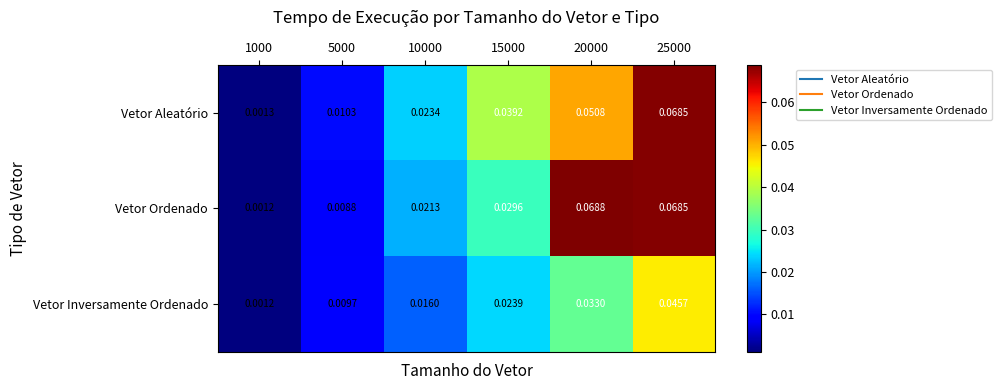

Which series has the largest range (max minus min)?

Vetor Ordenado